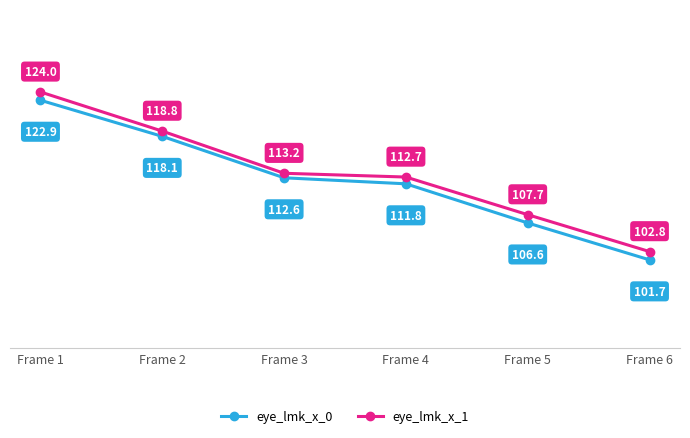

Reading left to right, extract all data points from this chart.

eye_lmk_x_0: Frame 1=122.9	Frame 2=118.1	Frame 3=112.6	Frame 4=111.8	Frame 5=106.6	Frame 6=101.7
eye_lmk_x_1: Frame 1=124.0	Frame 2=118.8	Frame 3=113.2	Frame 4=112.7	Frame 5=107.7	Frame 6=102.8